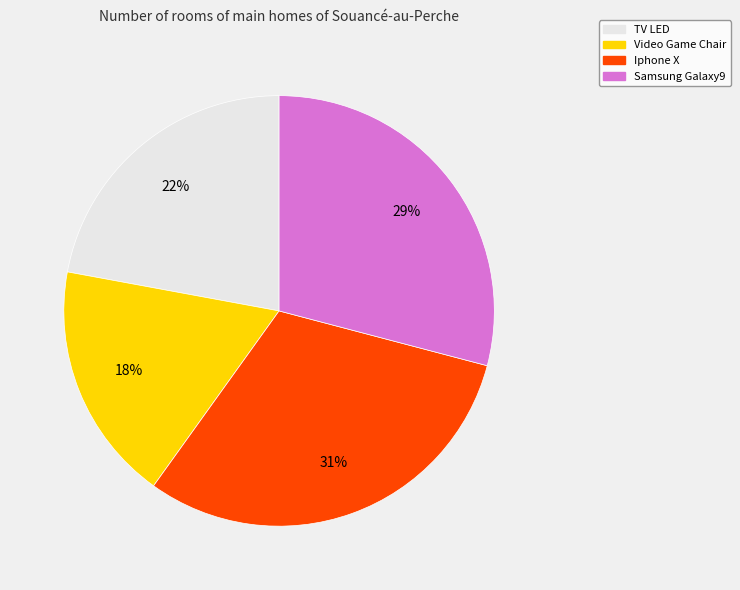

Which category has the biggest portion of the pie?

Iphone X